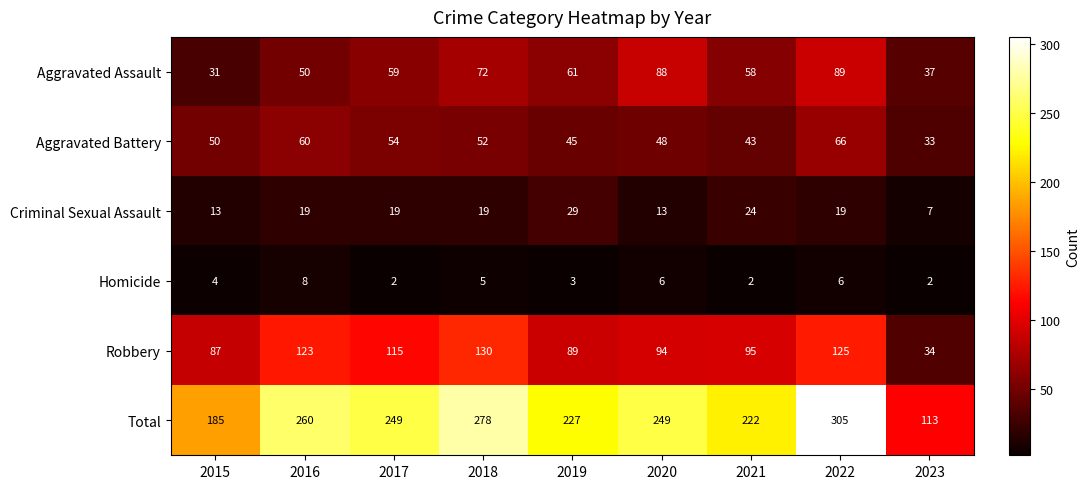

What is the total value across all series at 2020?

498